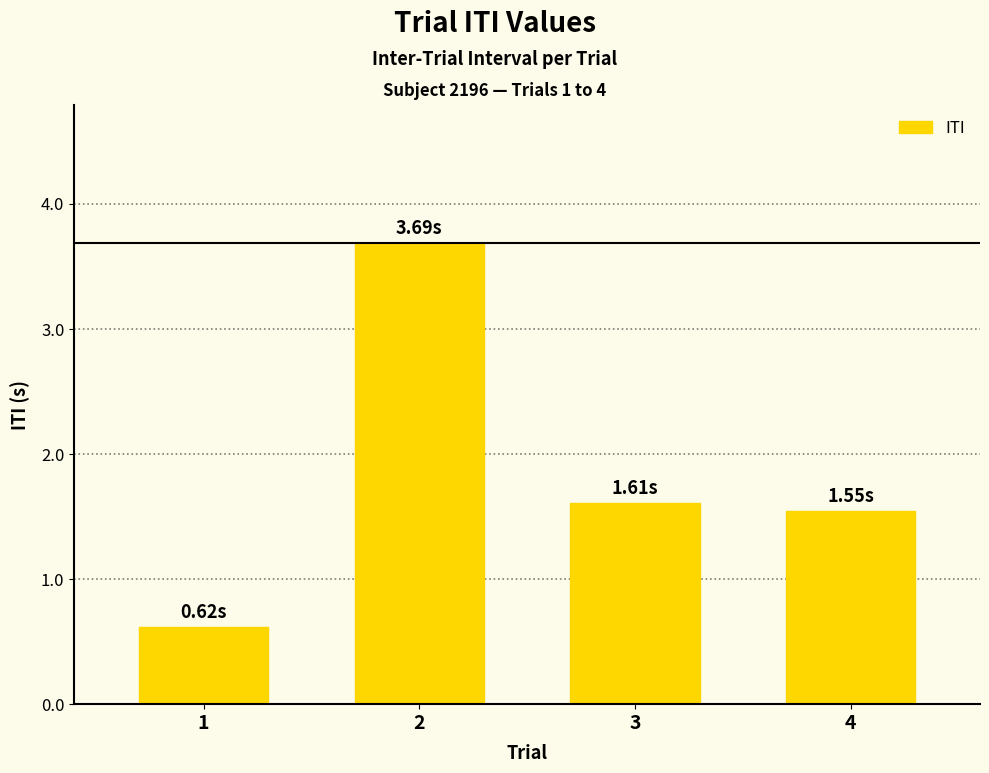

At which label is the value closest to 2?

3